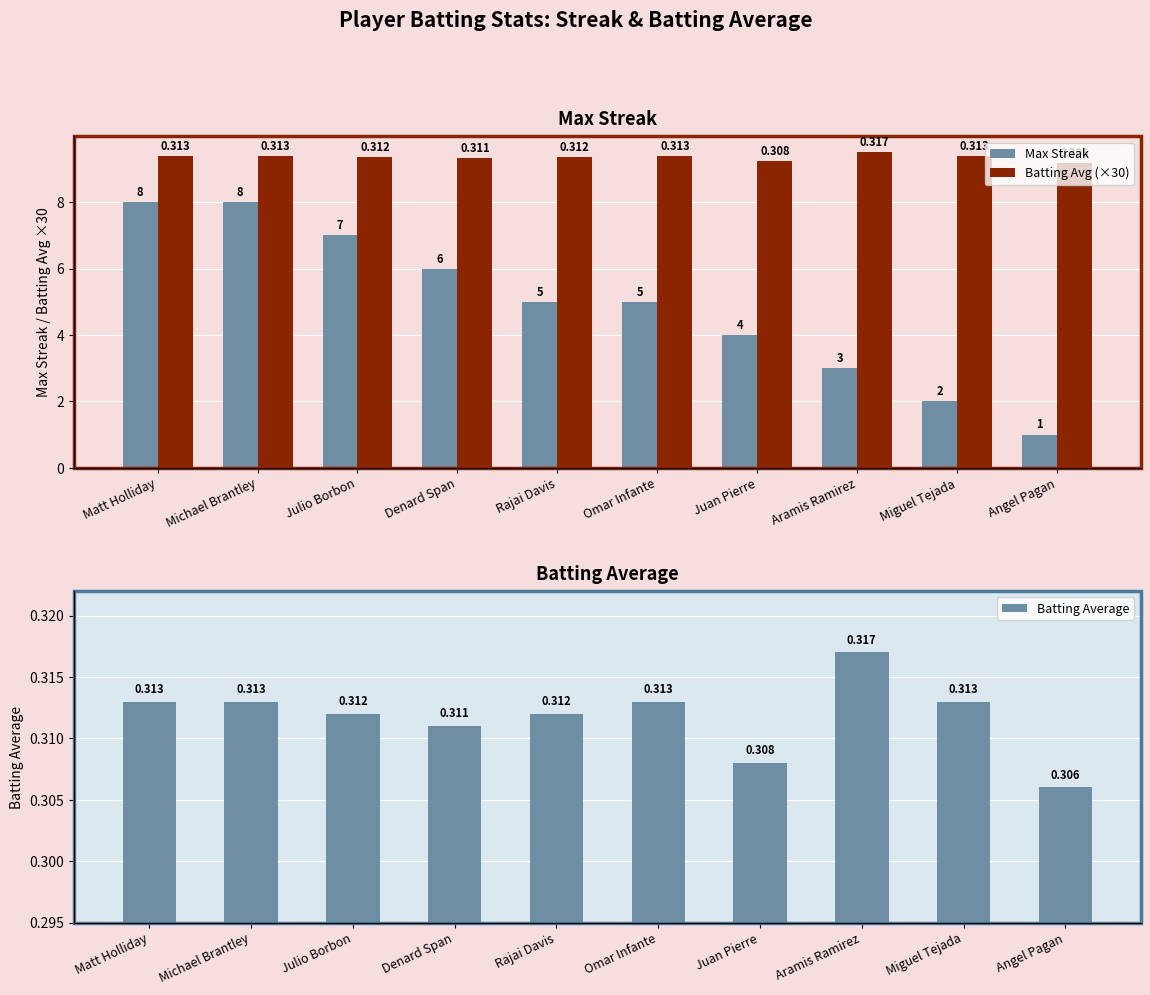

What is the difference between the highest and lowest values at Denard Span?

9.0